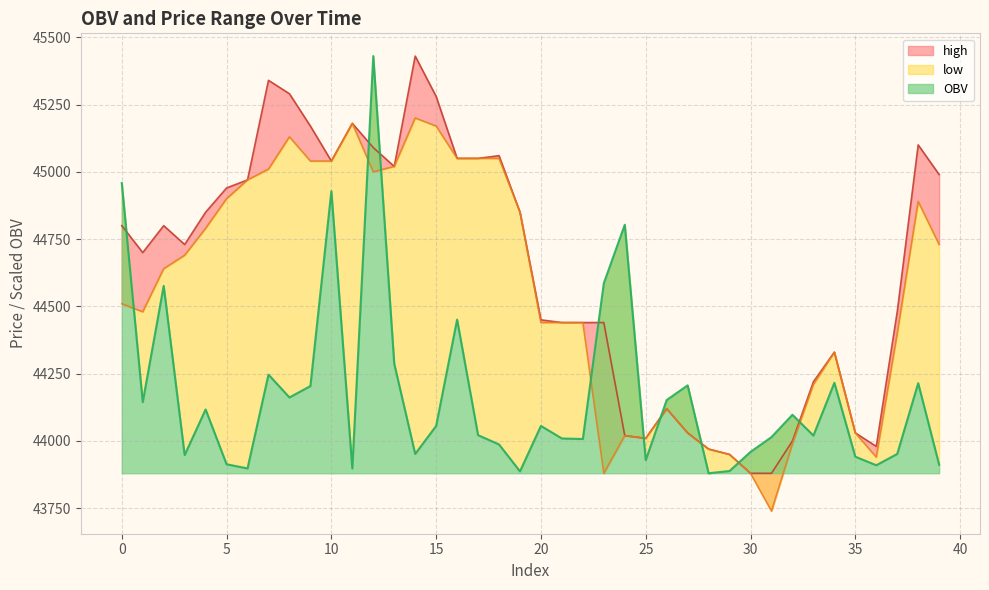

How many values in the high series are below 44800?

20